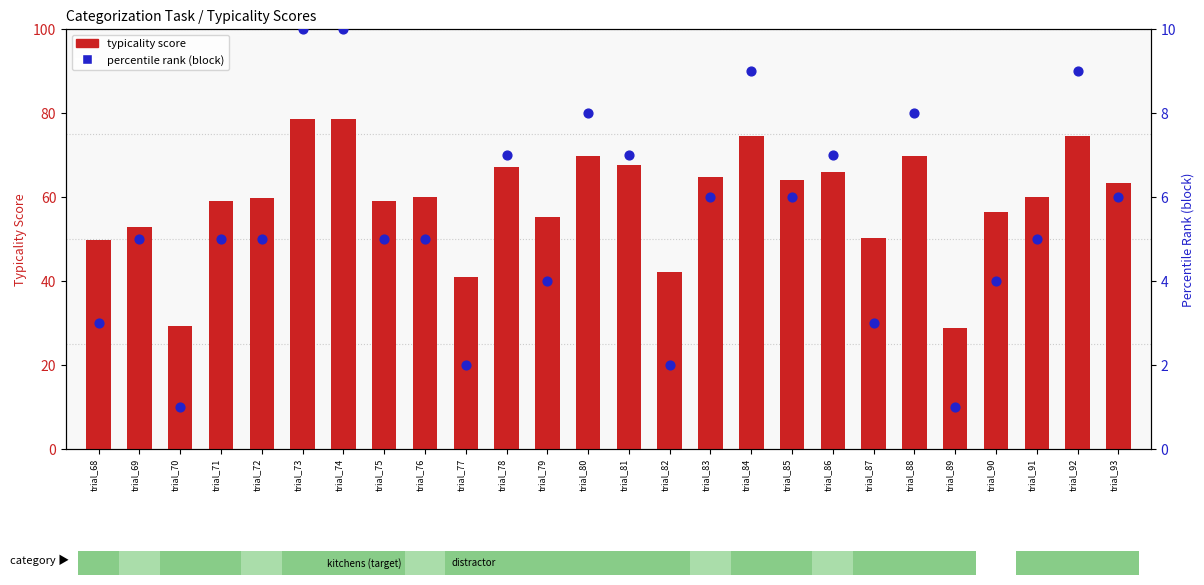

Which series has the largest total across all categories?

typicality score